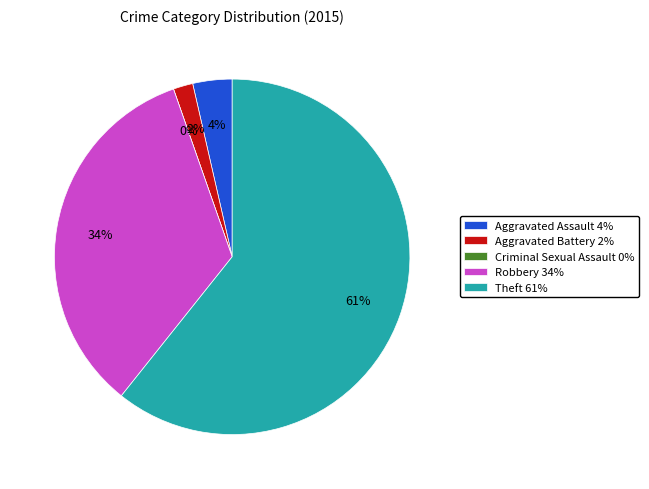

What is the total percentage of Aggravated Assault and Theft?

64.3%